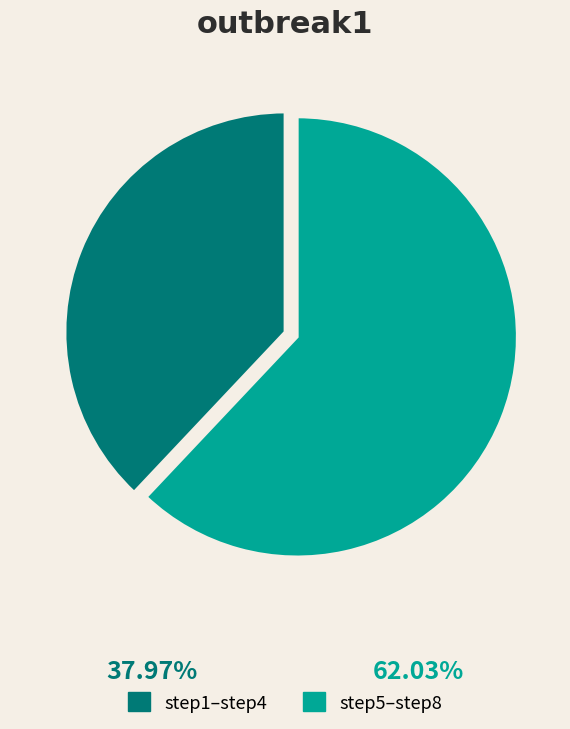

Is the sum of step5–step8 and step1–step4 greater than half?

Yes